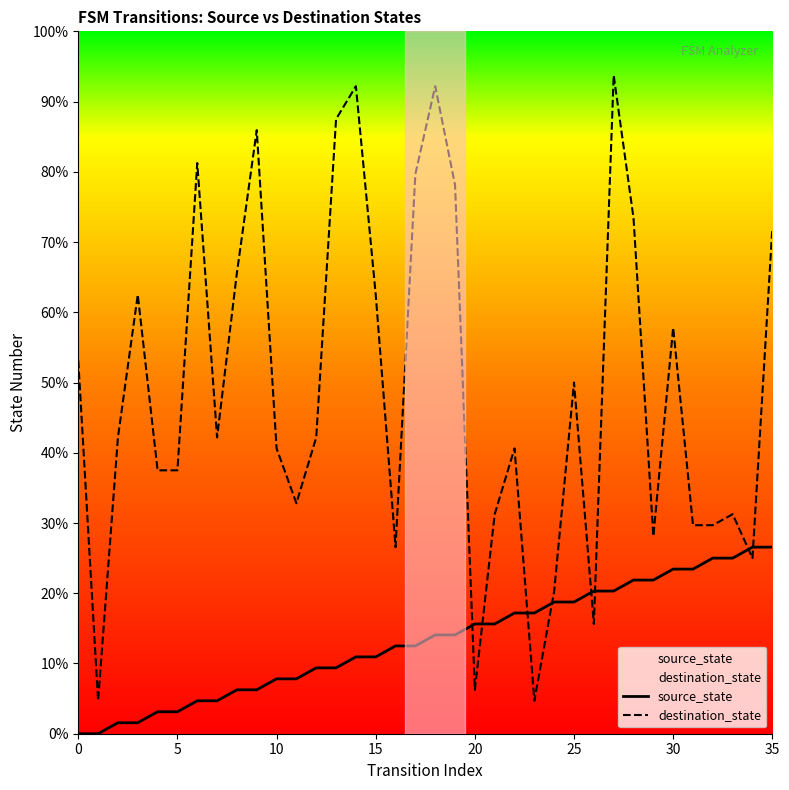

Is it true that source_state equals 9.5 at 18?

False